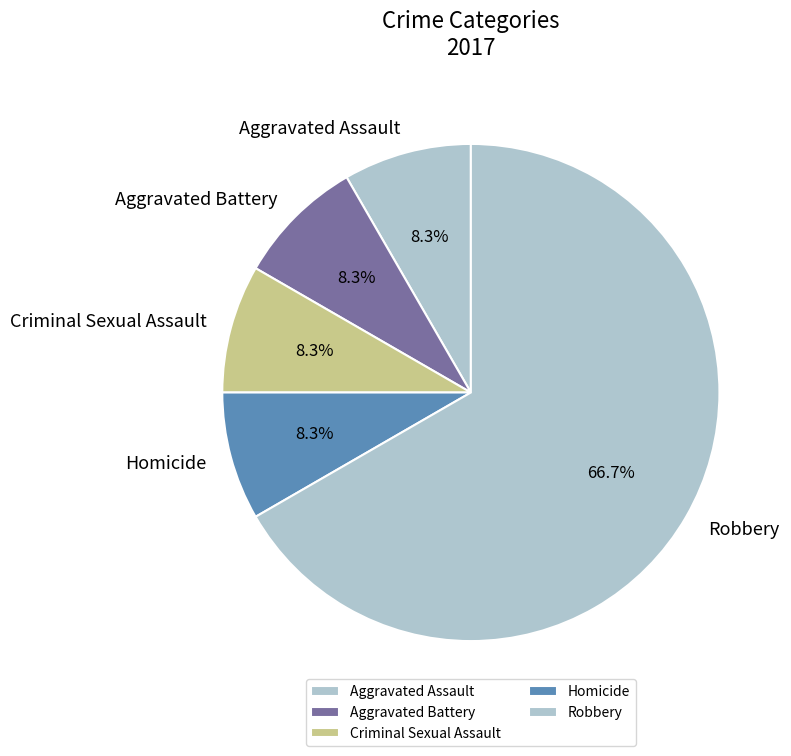

Which slice is the largest?

Robbery